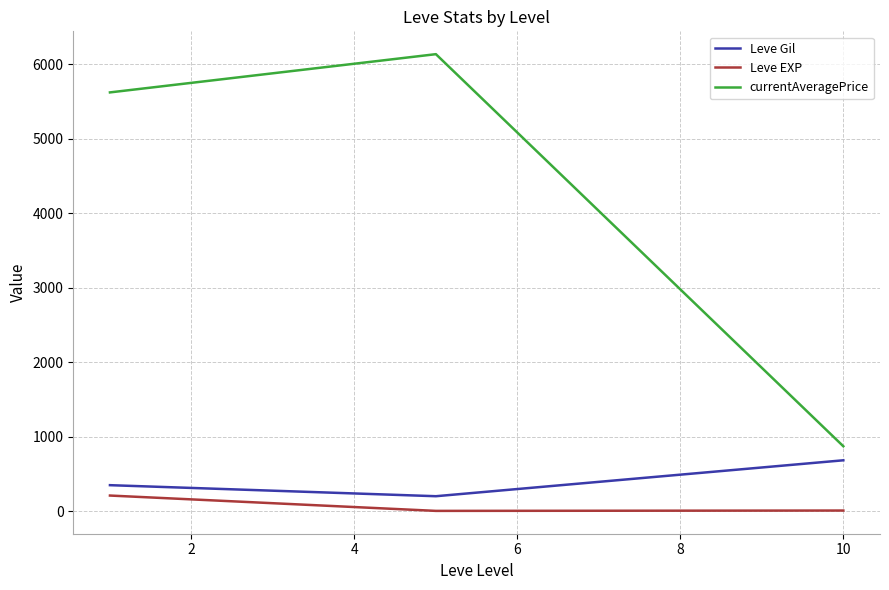

Rank the series by their maximum value, from highest to lowest.

currentAveragePrice, Leve Gil, Leve EXP